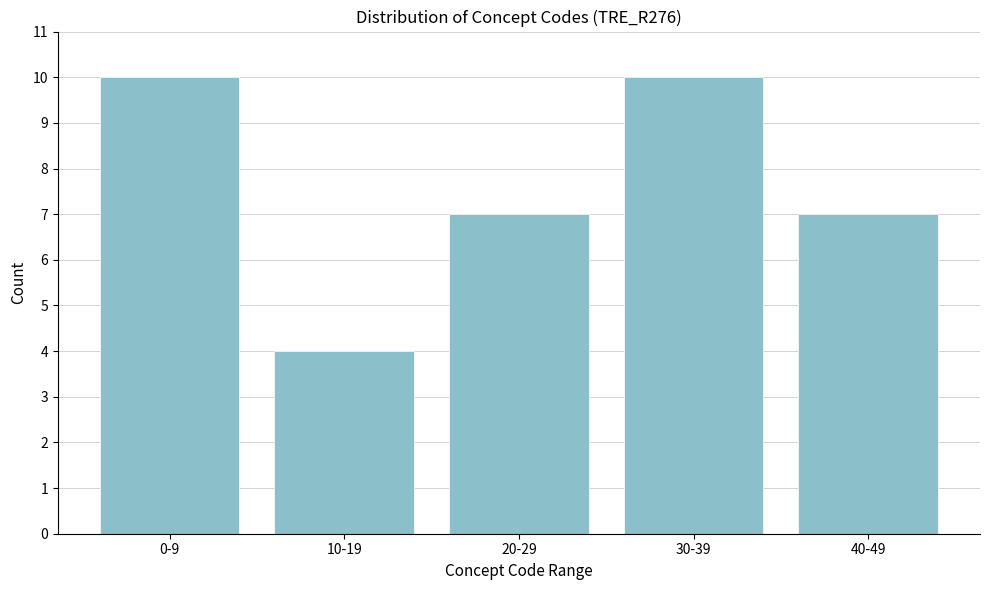

Reading left to right, transcribe all the data shown in this chart.

10	4	7	10	7